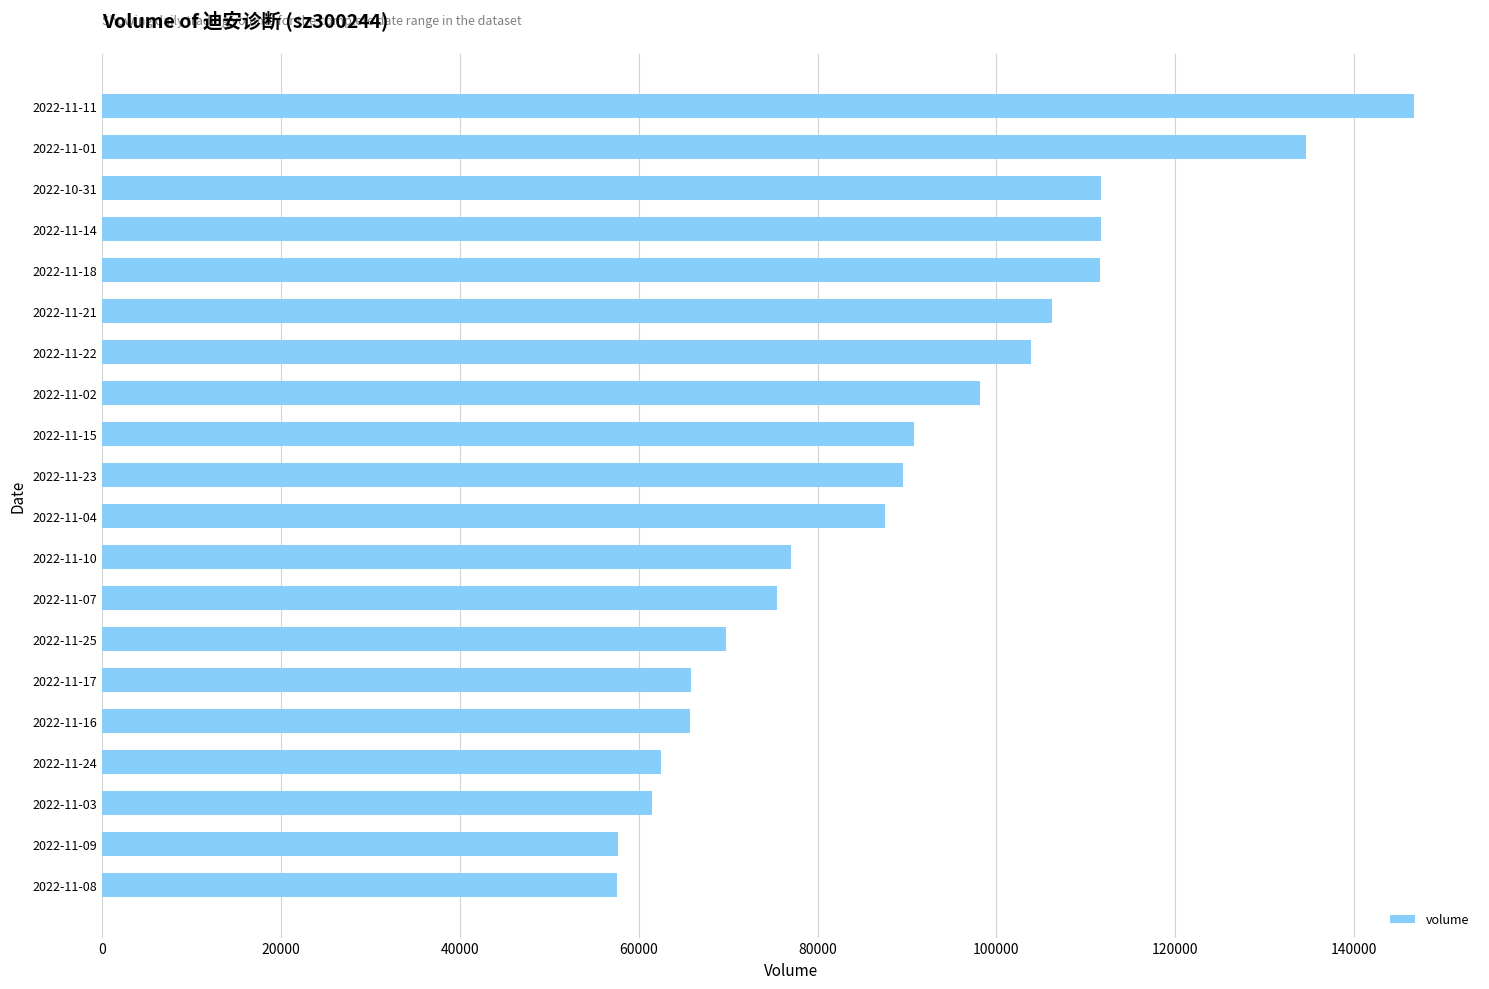

Are the bars grouped side by side (vs. stacked)?

No